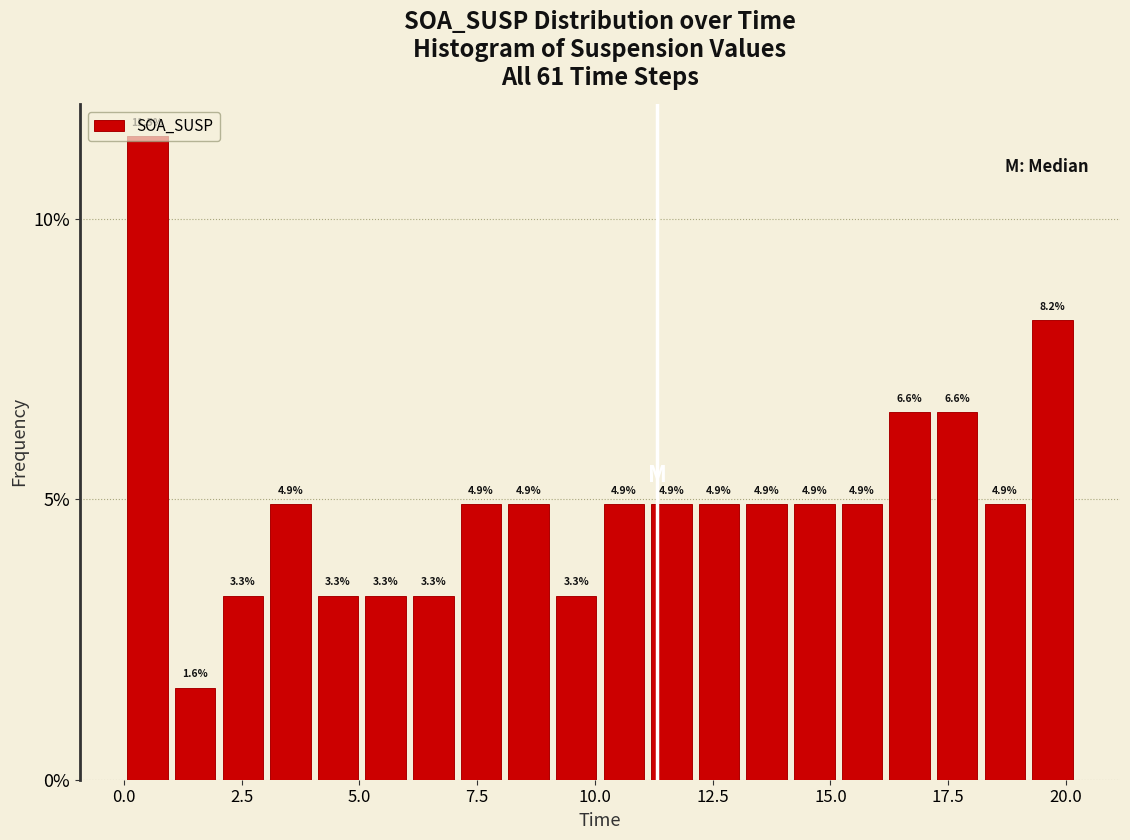

Around what value on the x-axis is the tallest bar? Give the approximate position of its centre, as read against the axis.

0.5